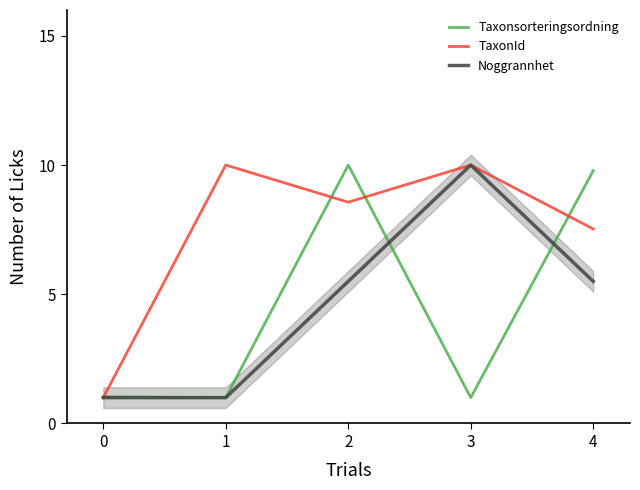

How many times do Noggrannhet and Taxonsorteringsordning cross each other?

2